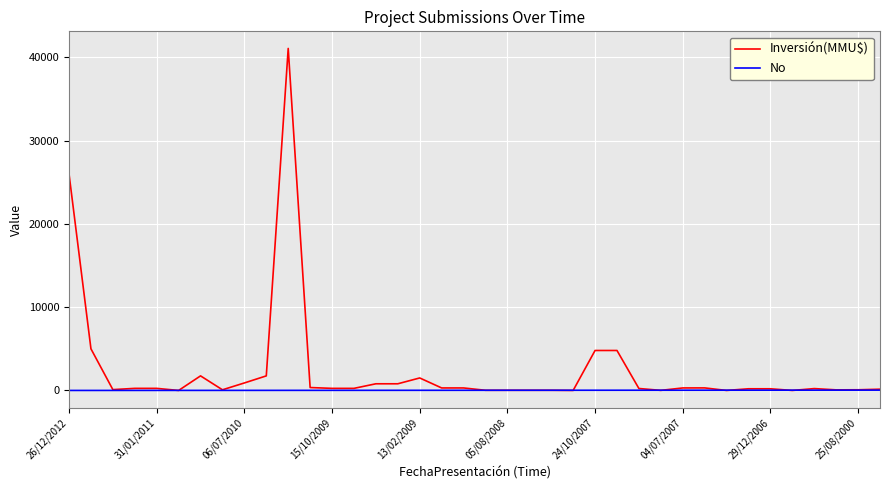

List the series in order of their overall mean, lowest first.

No, Inversión(MMU$)